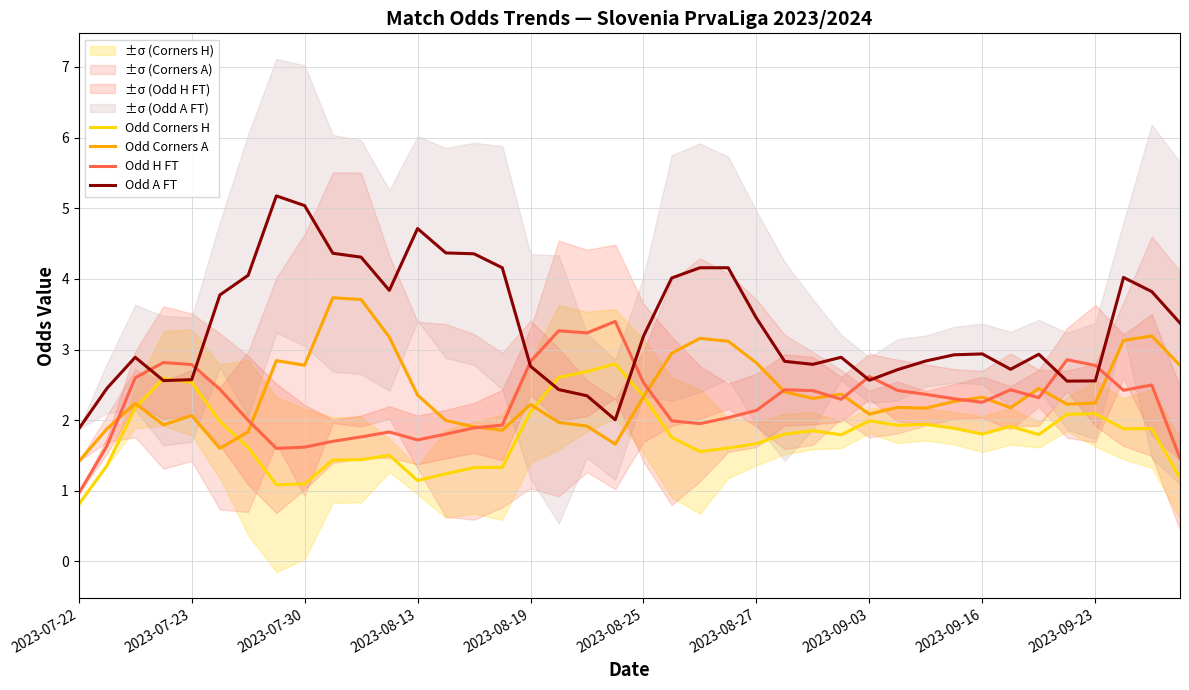

True or false: Odd Corners H has a value of 1.1 at 2023-07-30.

True